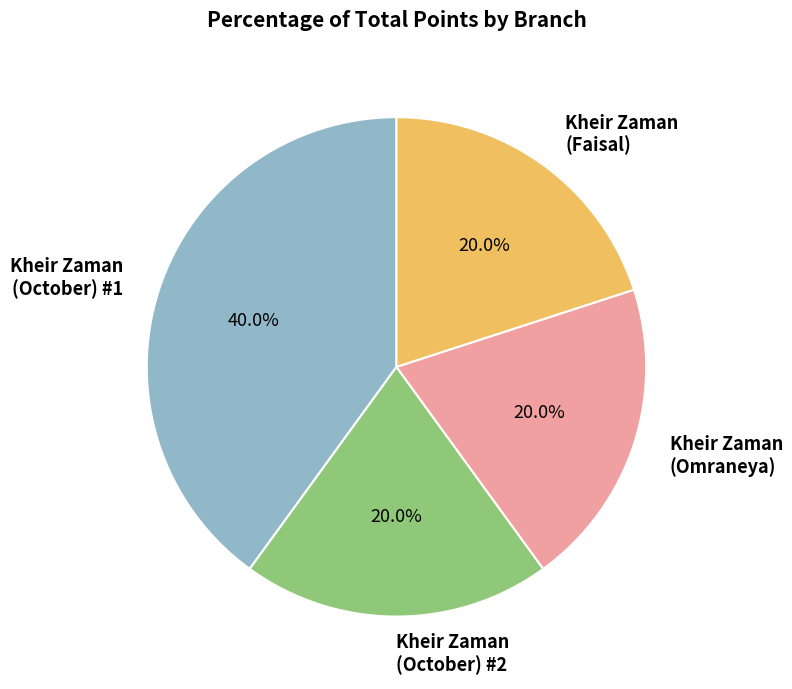

How many slices are in this pie chart?

4